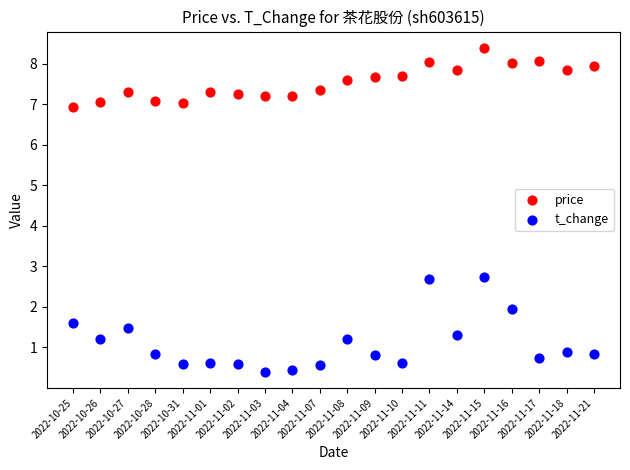

Across all data points, what is the range of Y values (max minus min)?

8.0